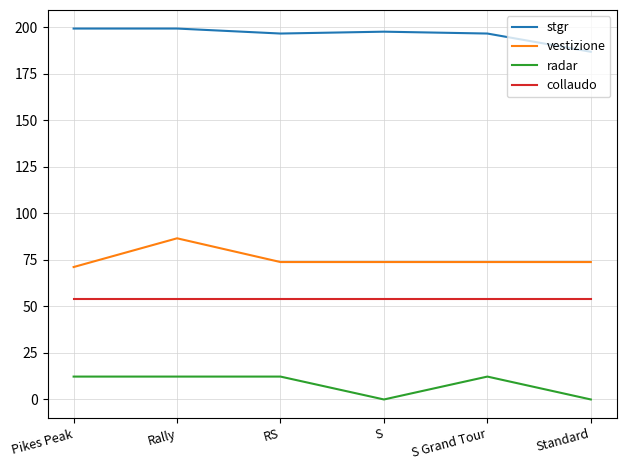

Is it true that vestizione equals 128.1 at RS?

False